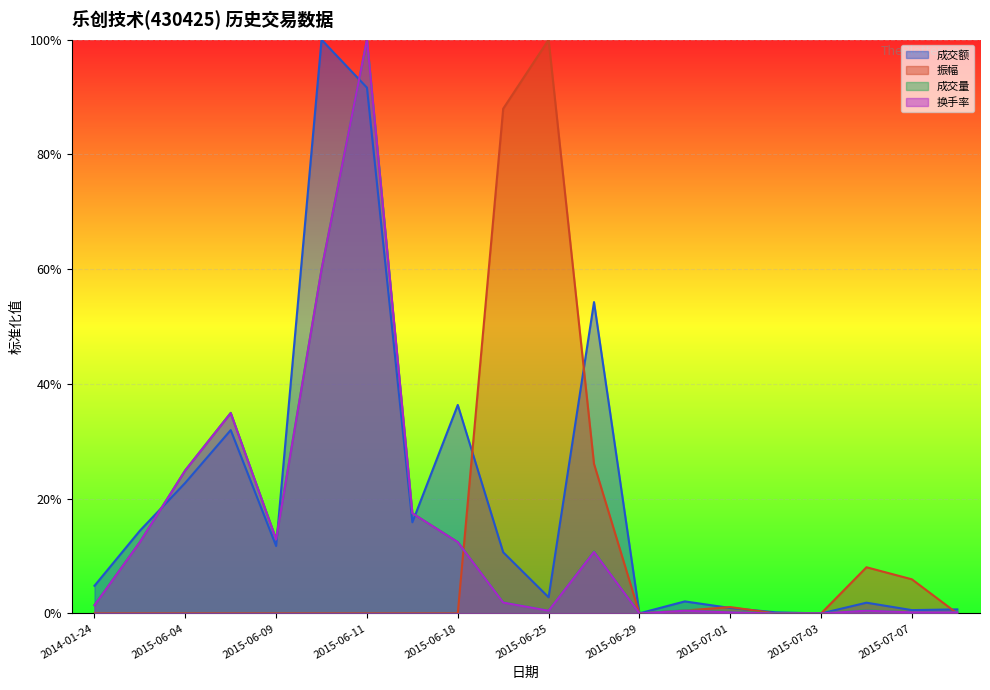

What position from the left is 2015-07-06?

18